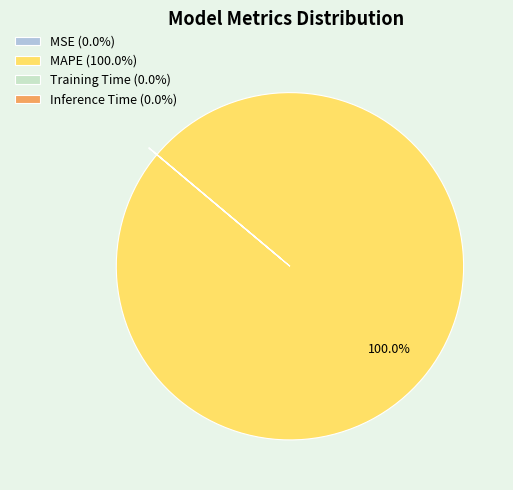

Does any single category account for the majority?

Yes